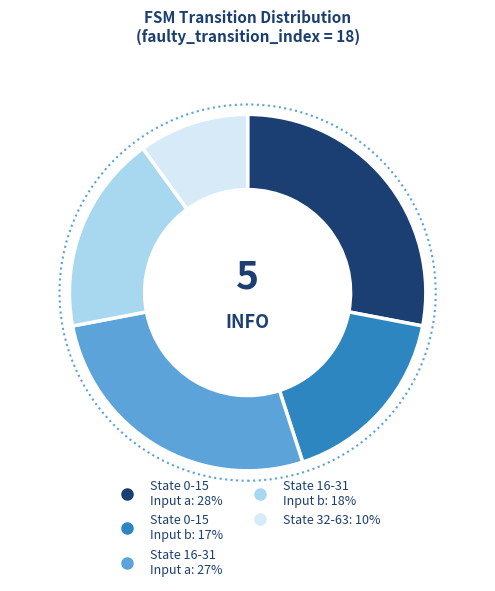

To the nearest percent, what is the difference between the largest and smallest slice percentages?

18%